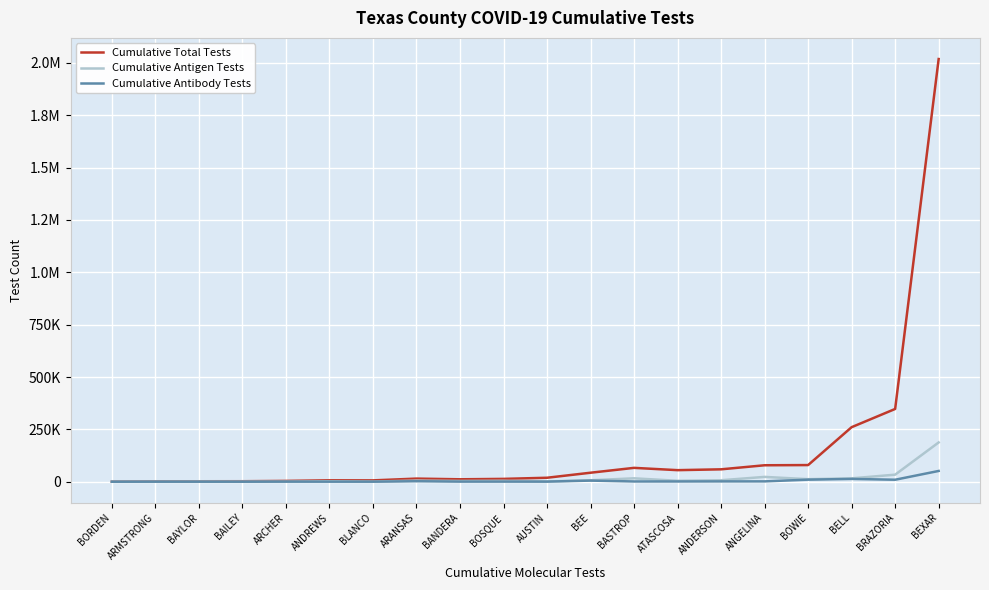

What are all the series names shown in the legend?

Cumulative Total Tests, Cumulative Antigen Tests, Cumulative Antibody Tests